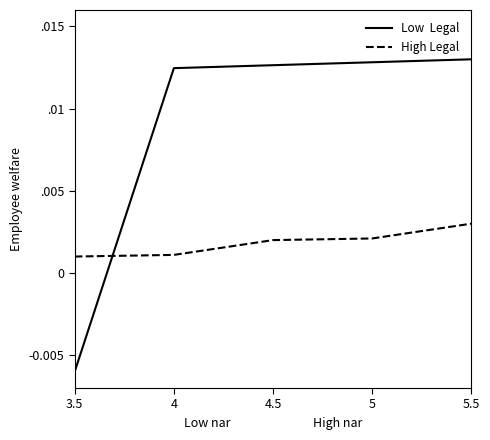

Does the chart have visible grid lines?

No